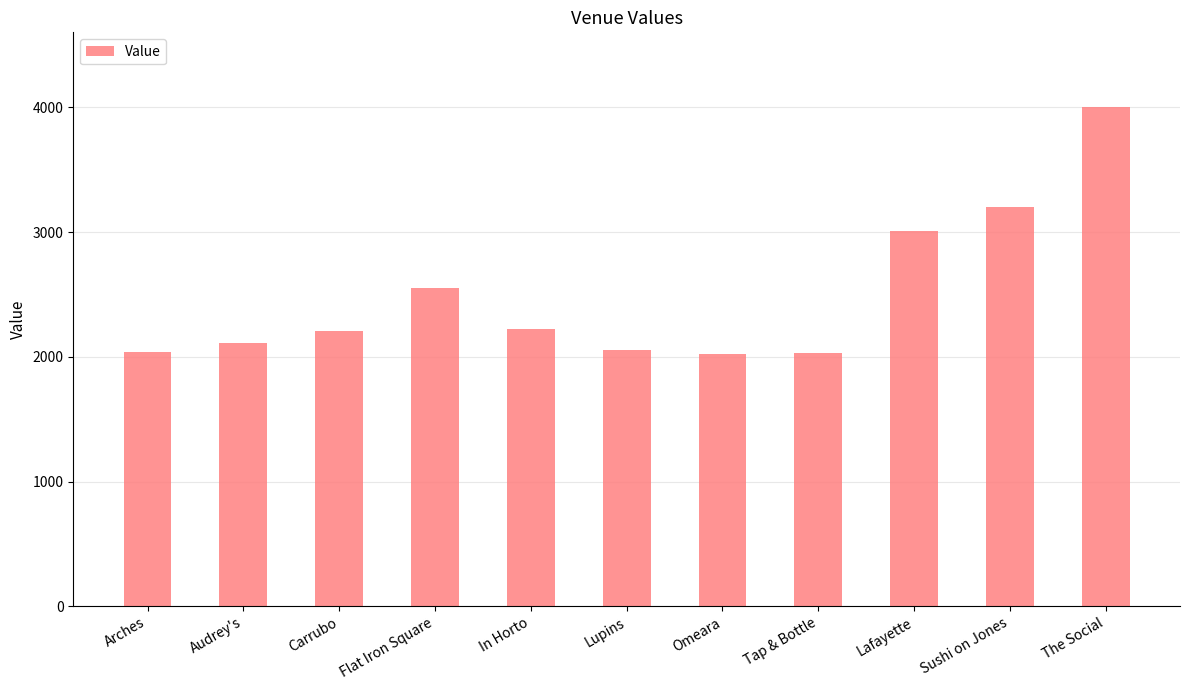

The chart shows a value of 670 at Carrubo. True or false?

False